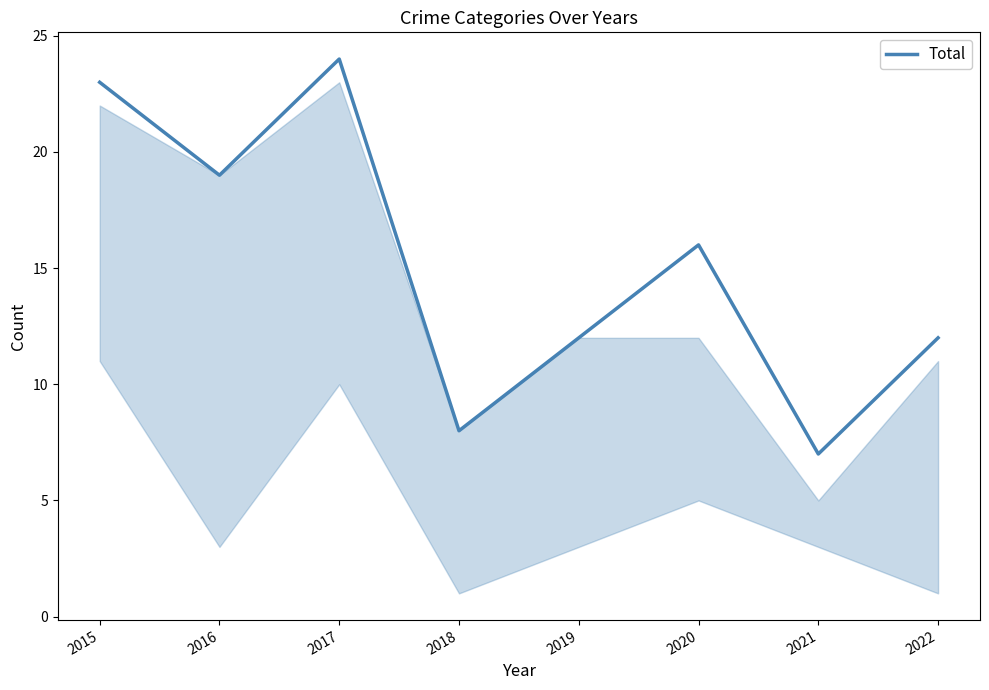

Approximately how many times larger is the value at 2020 compared to 2019?

1.3